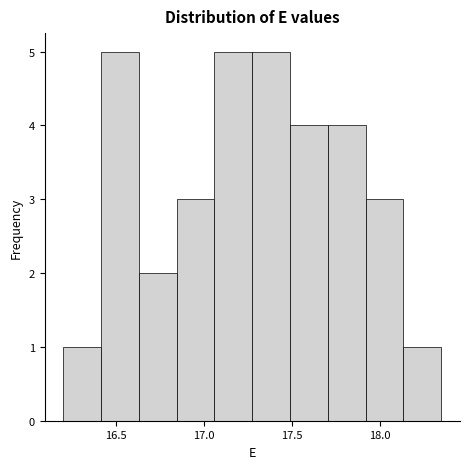

Reading left to right, transcribe this chart: for each bar, give the range it covers on the x-axis and its height. Neither the bar edges nor the heights are printed on the chart, so give them approximately, as read against the axes.

16.200 to 16.415: 1
16.415 to 16.630: 5
16.630 to 16.845: 2
16.845 to 17.060: 3
17.060 to 17.275: 5
17.275 to 17.490: 5
17.490 to 17.705: 4
17.705 to 17.920: 4
17.920 to 18.135: 3
18.135 to 18.350: 1